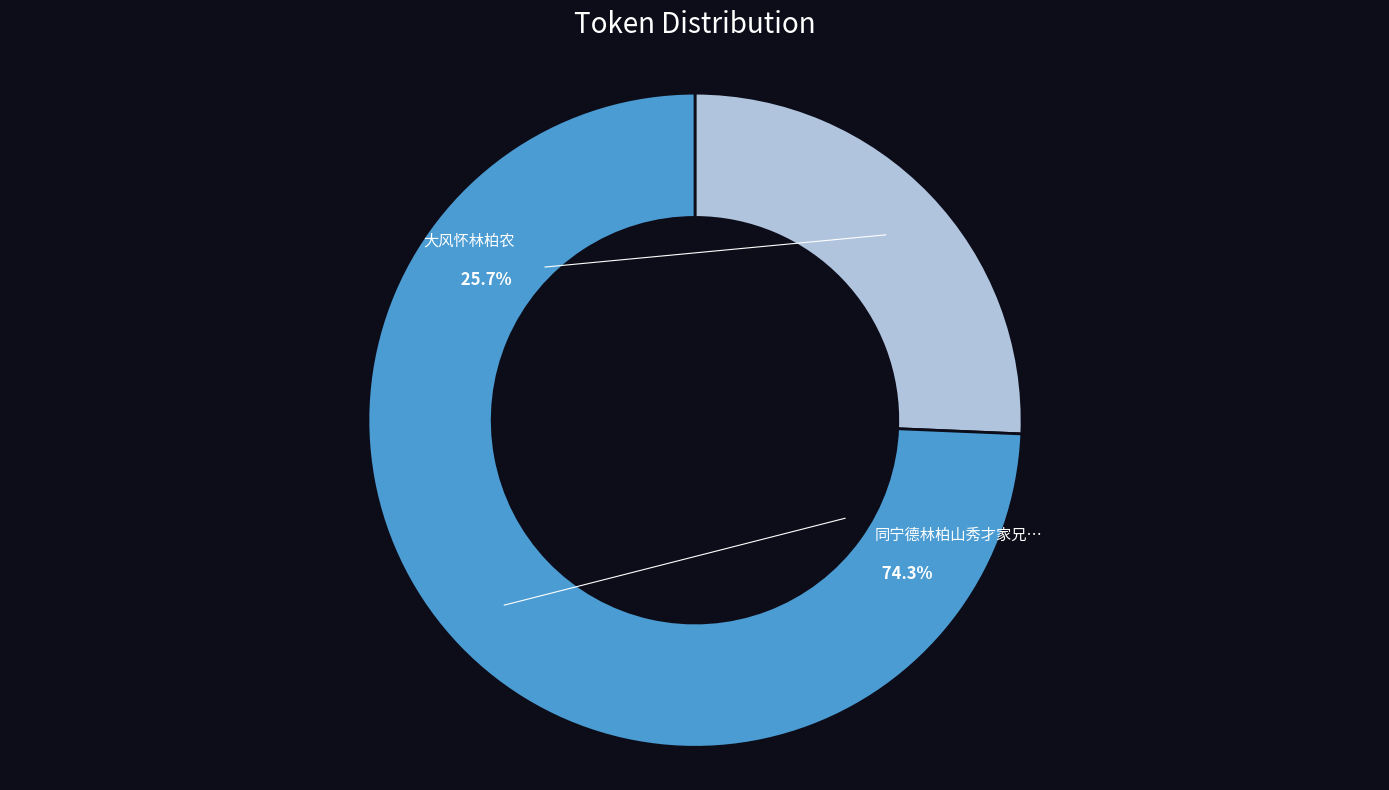

How much of the chart is everything except 同宁德林柏山秀才家兄云塘舍弟竹溪游罗汉寺分韵得罗字?

25.7%